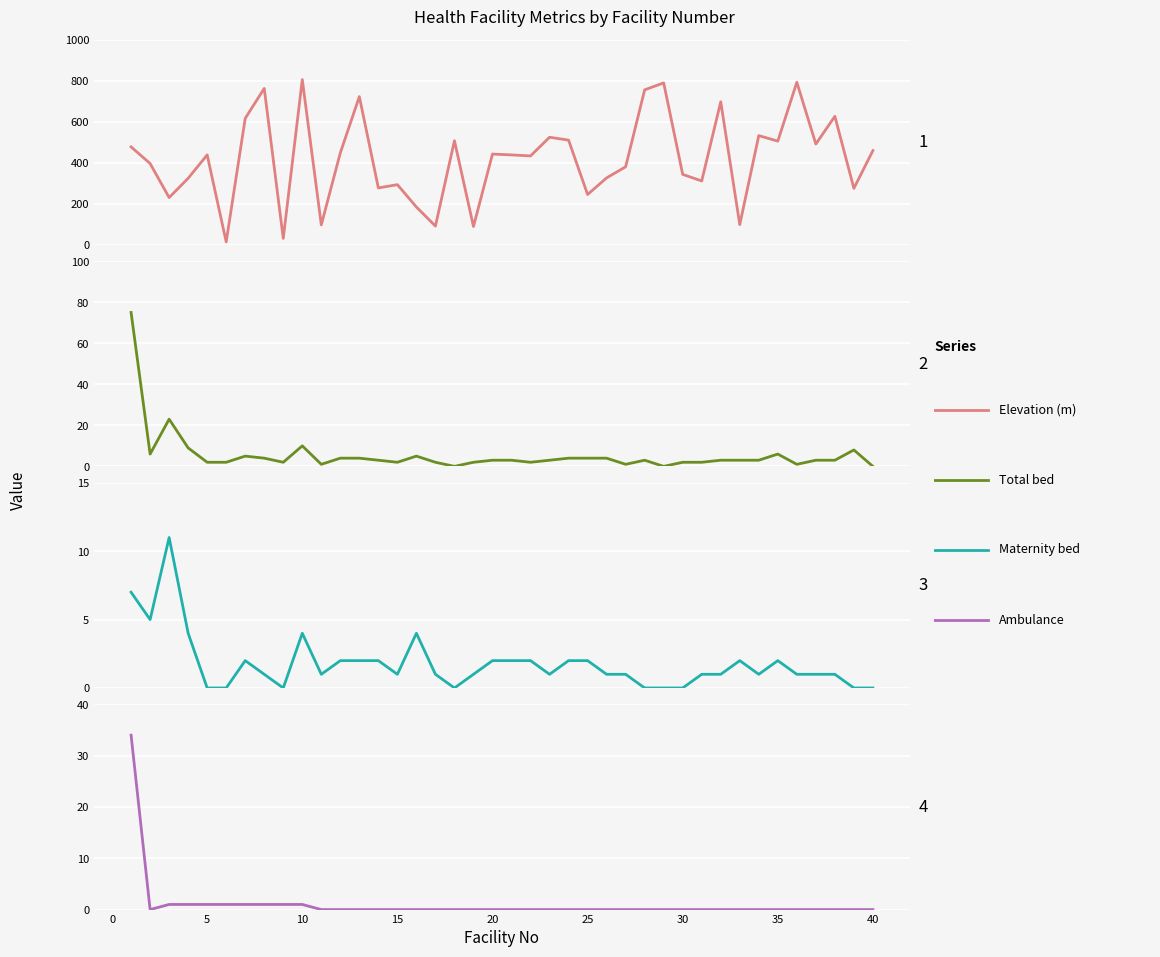

How many interior local peaks does the Elevation (m) series have?

13